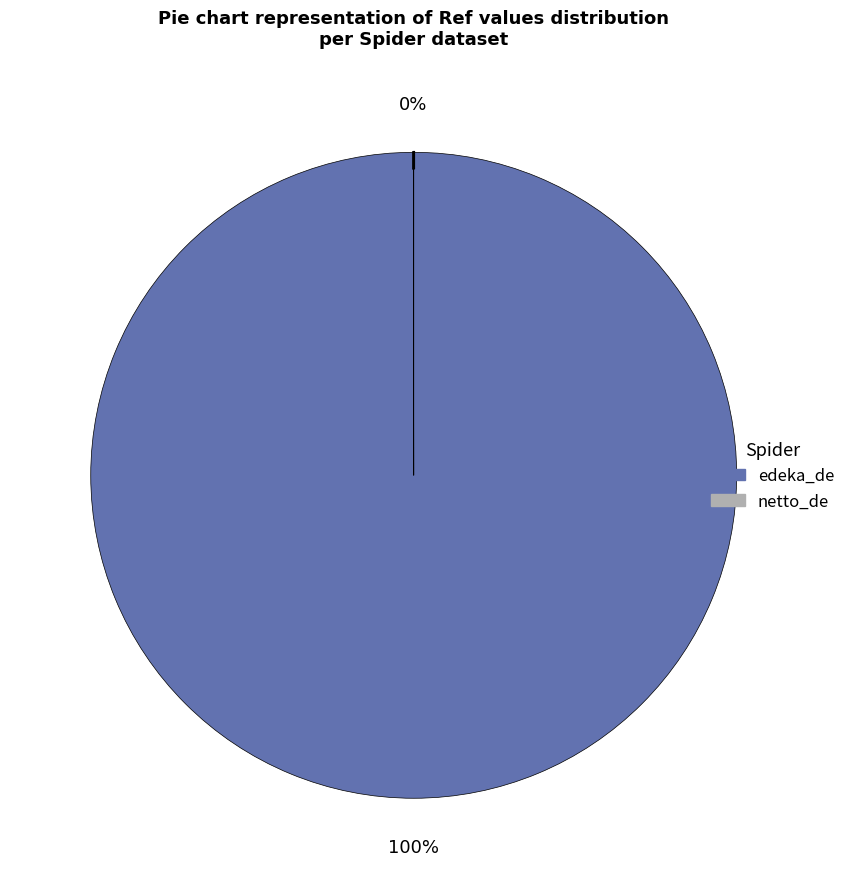

Is there any slice that represents more than half of the pie?

Yes